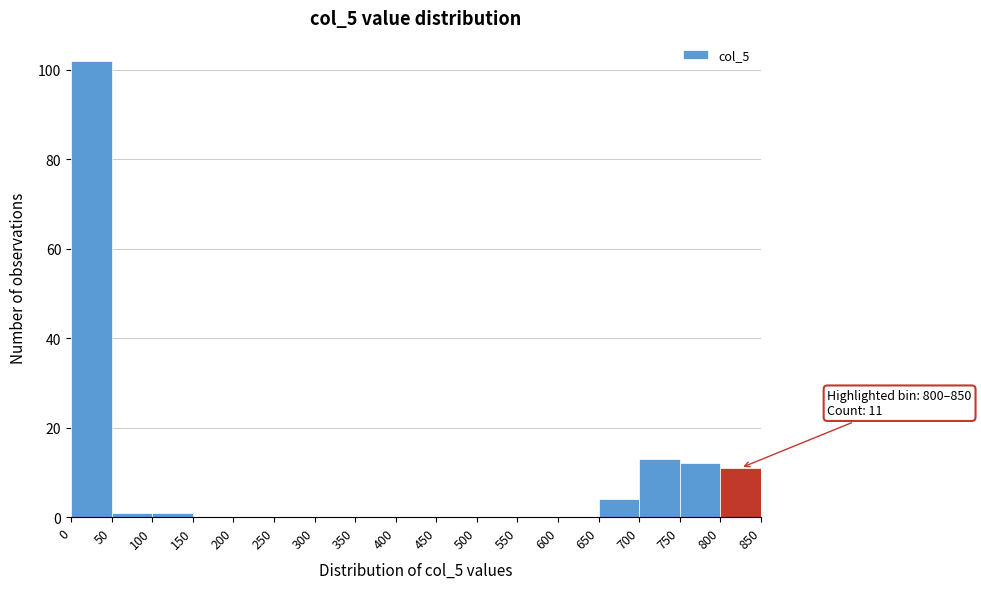

Over which range of the x-axis is the bar tallest?

0 to 50